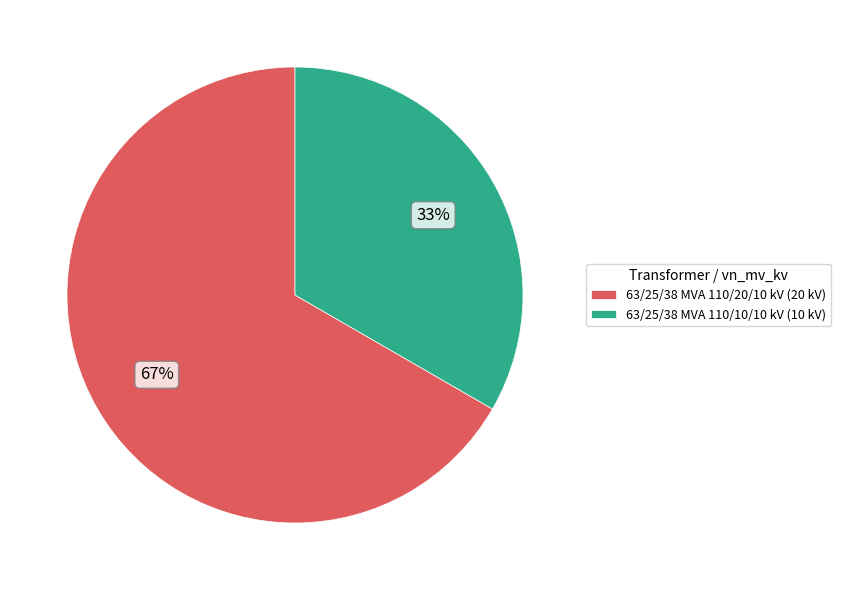

True or false: 63/25/38 MVA 110/20/10 kV accounts for 67% of the total.

True